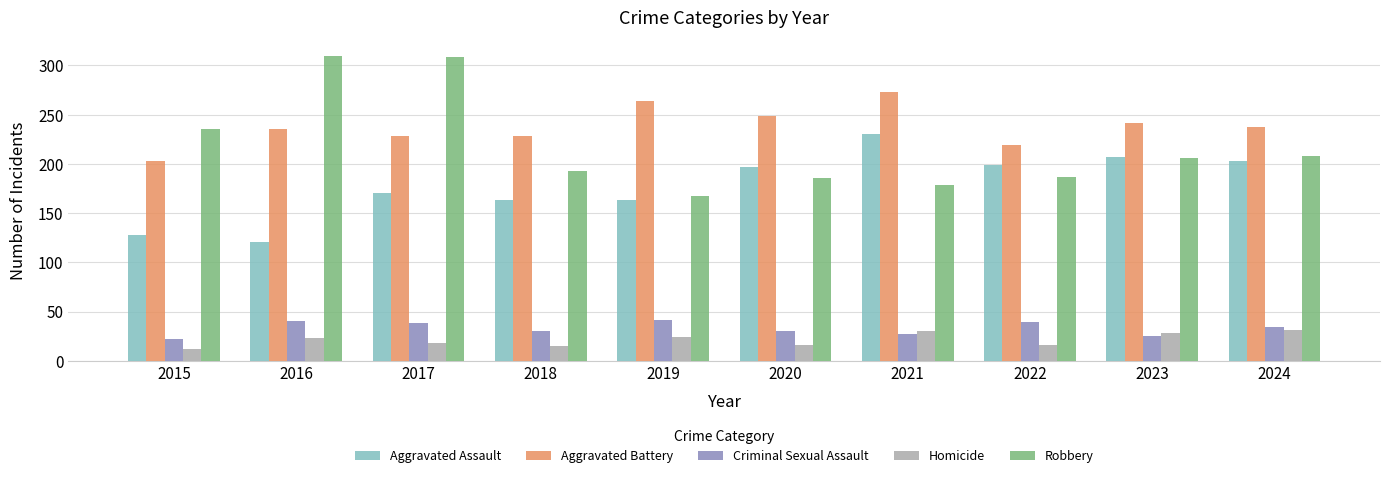

What is the sum of the Criminal Sexual Assault values at 2017 and 2023?

63